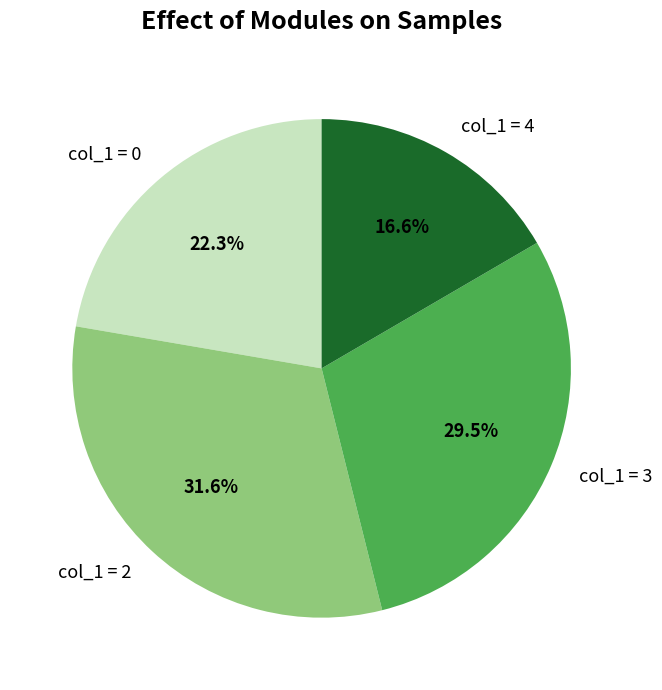

What percentage is NOT represented by col_1 = 3?

70.5%